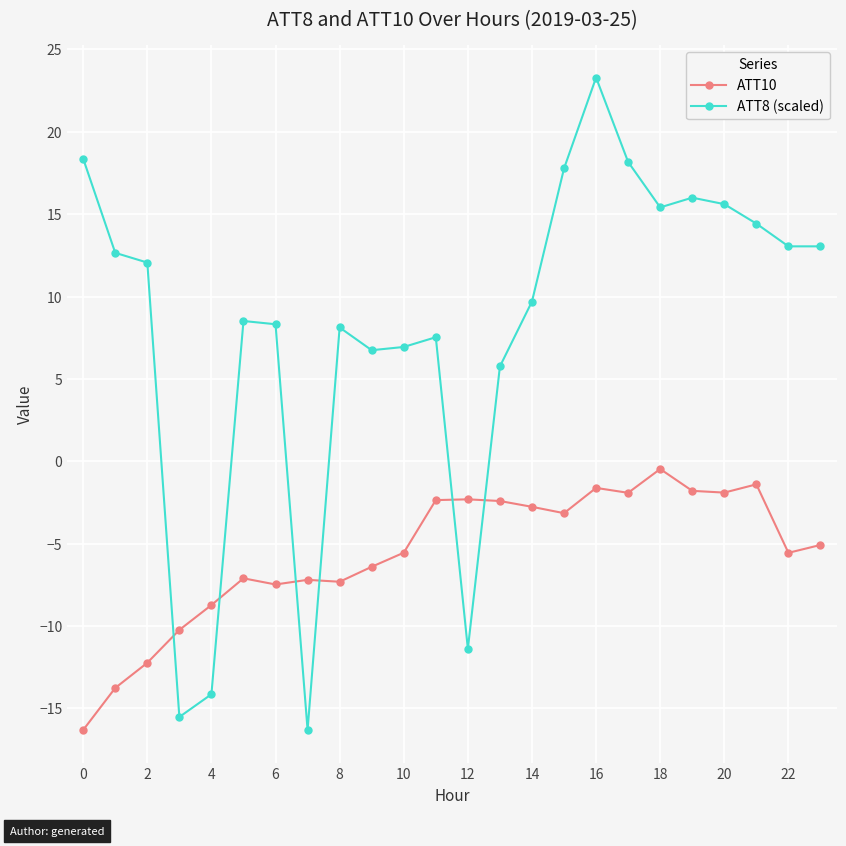

Is this an area chart (filled region under the line)?

No